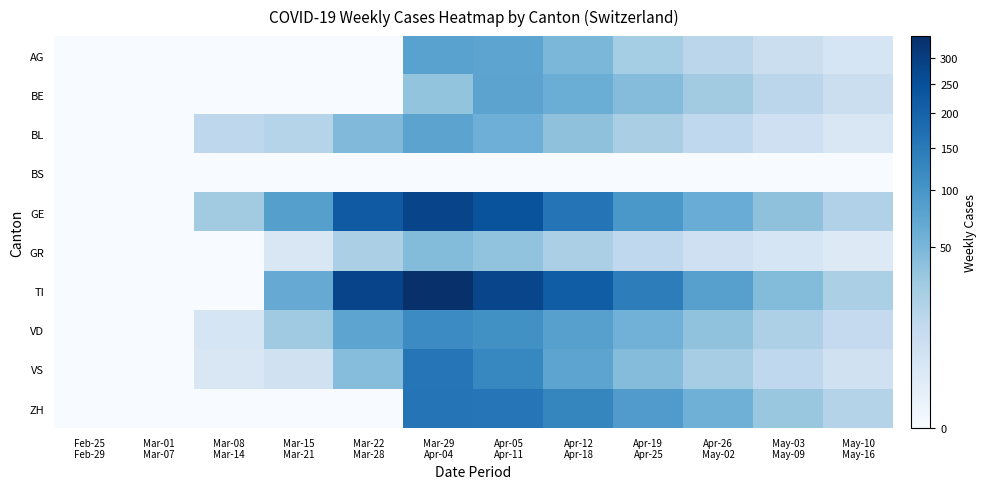

Which series has the largest total across all categories?

TI